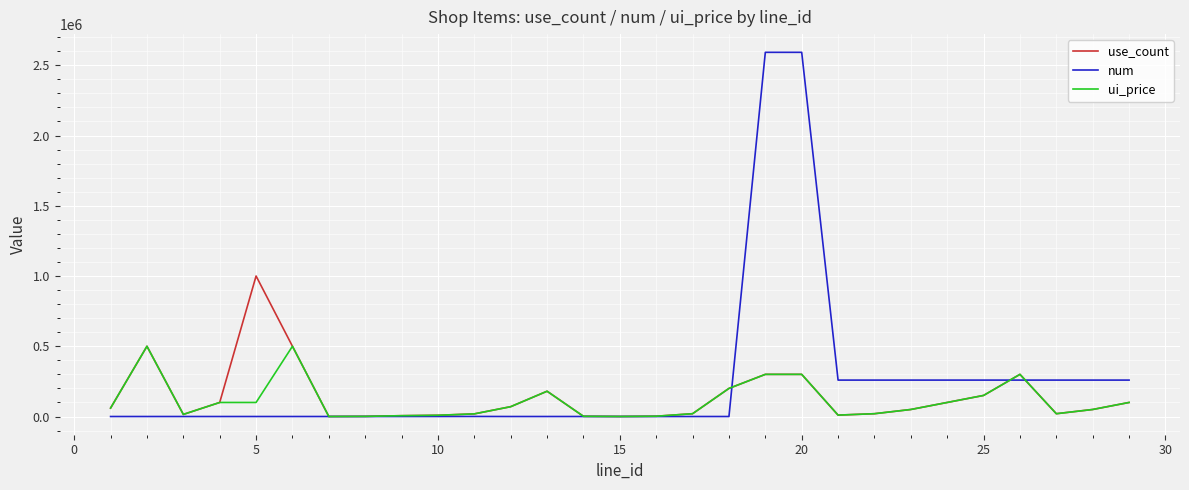

What is the highest value of the use_count series?

1000000